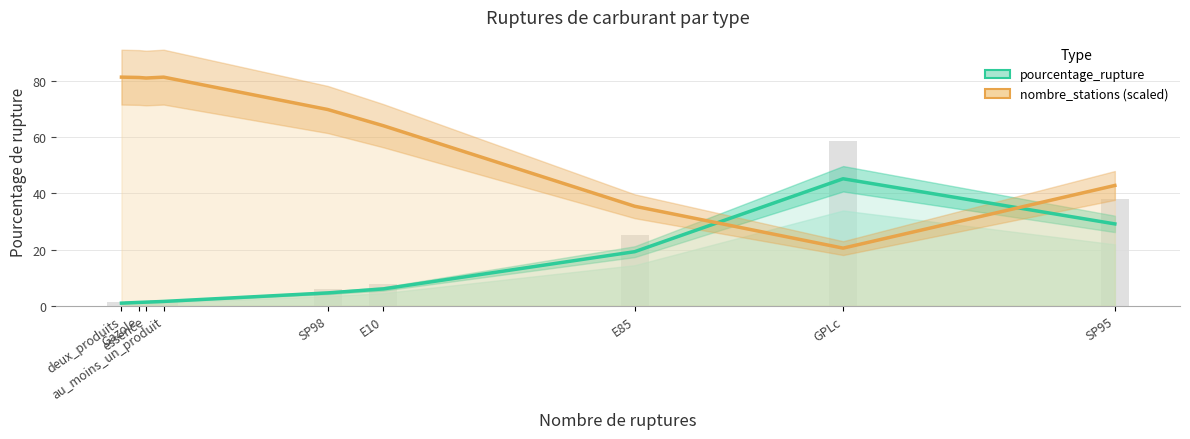

Reading left to right, extract all data points from this chart.

pourcentage_rupture: 0.9	1.2	1.3	1.6	4.6	6.0	19.3	45.2	29.1
nombre_stations (scaled): 81.4	81.3	81.1	81.4	69.9	64.1	35.4	20.5	42.8